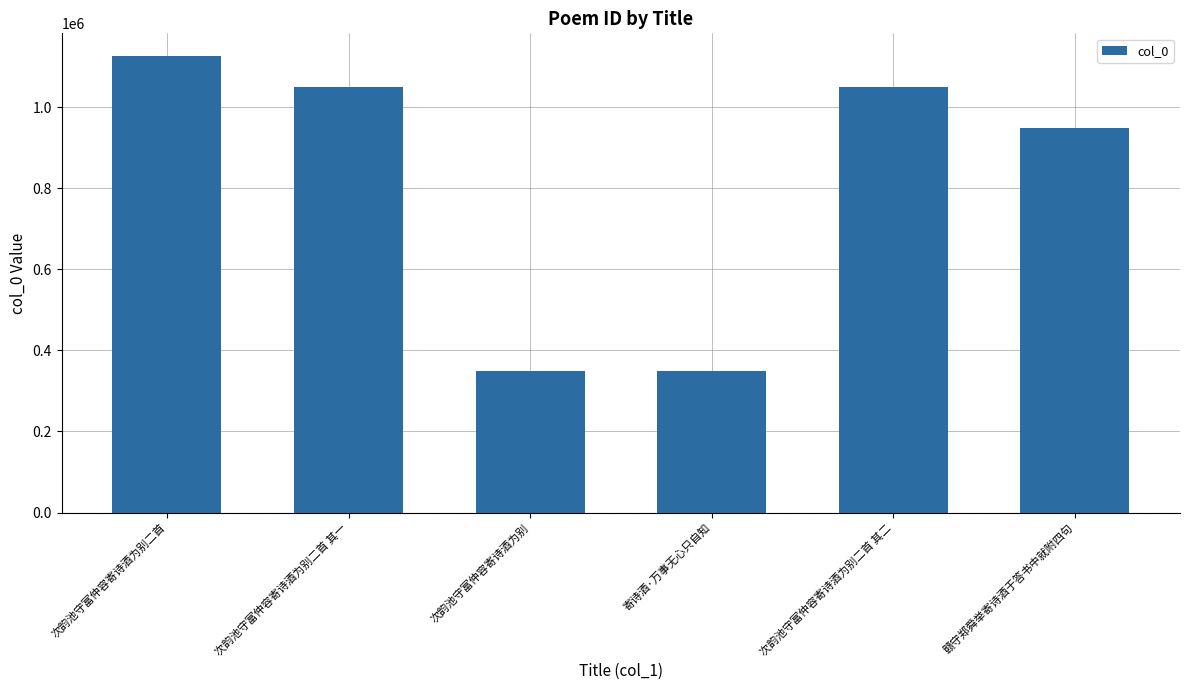

The chart shows a value of 329058 at 次韵池守富仲容寄诗酒为别二首 其二. True or false?

False